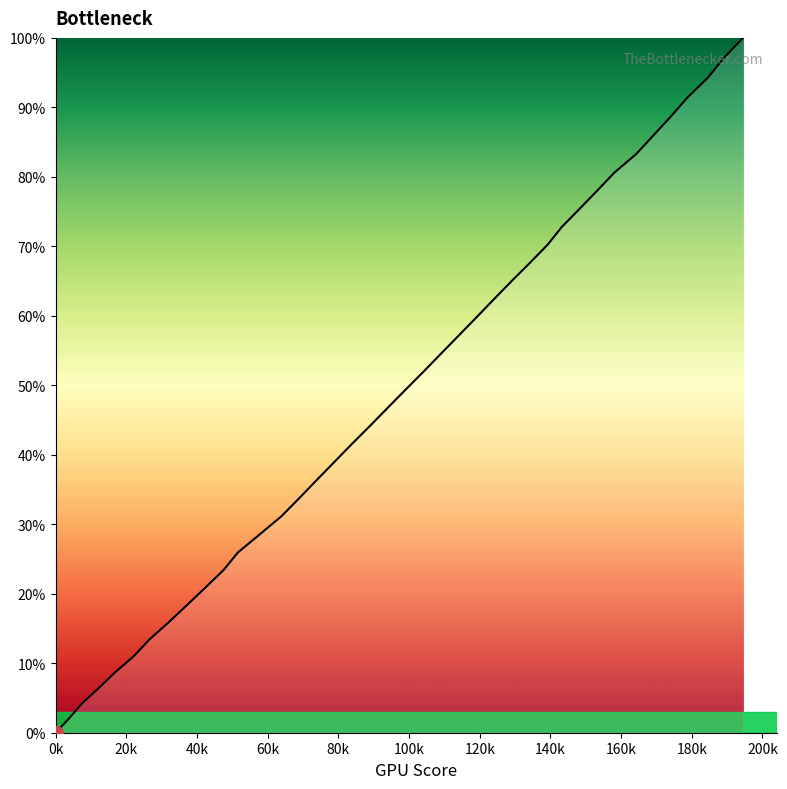

Reading left to right, transcribe all the data shown in this chart.

0.0	2.1	4.2	6.4	8.6	11.0	13.4	15.9	18.3	20.9	23.4	25.9	28.5	31.2	33.7	36.4	39.0	41.6	44.2	46.8	49.4	52.0	54.6	57.2	59.8	62.4	65.0	67.6	70.2	72.8	75.4	78.0	80.6	83.3	85.9	88.6	91.4	94.2	97.1	100.0